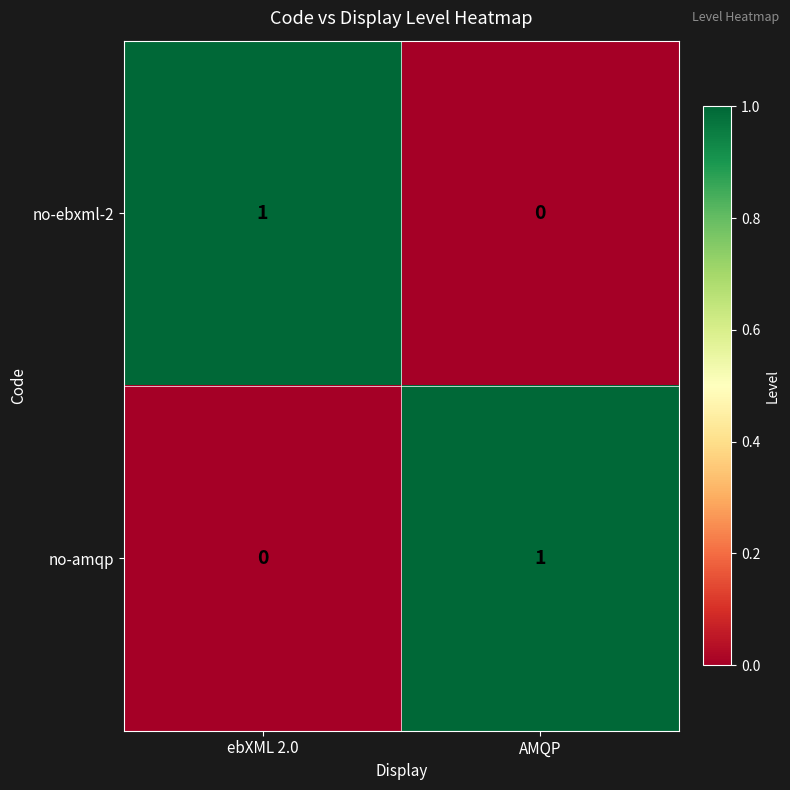

What is the total value across all series at AMQP?

1